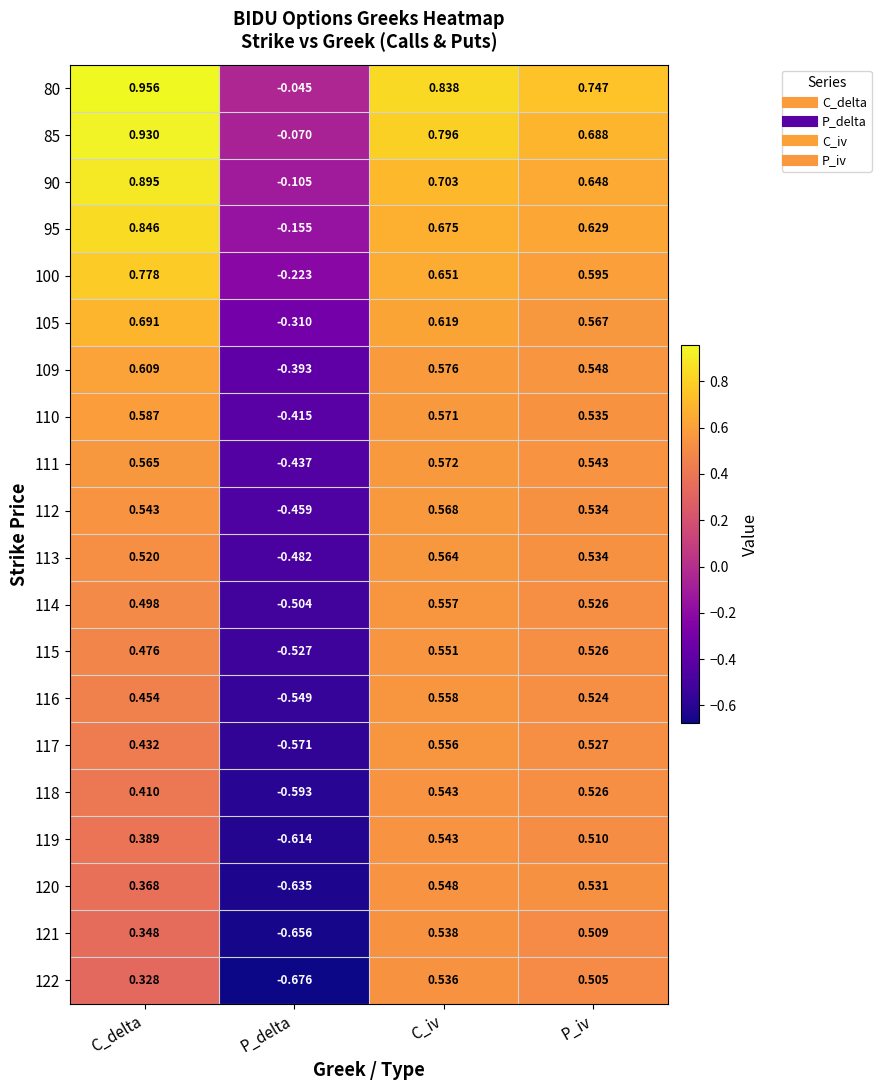

Where is 121 nearest to the value 0?

C_delta